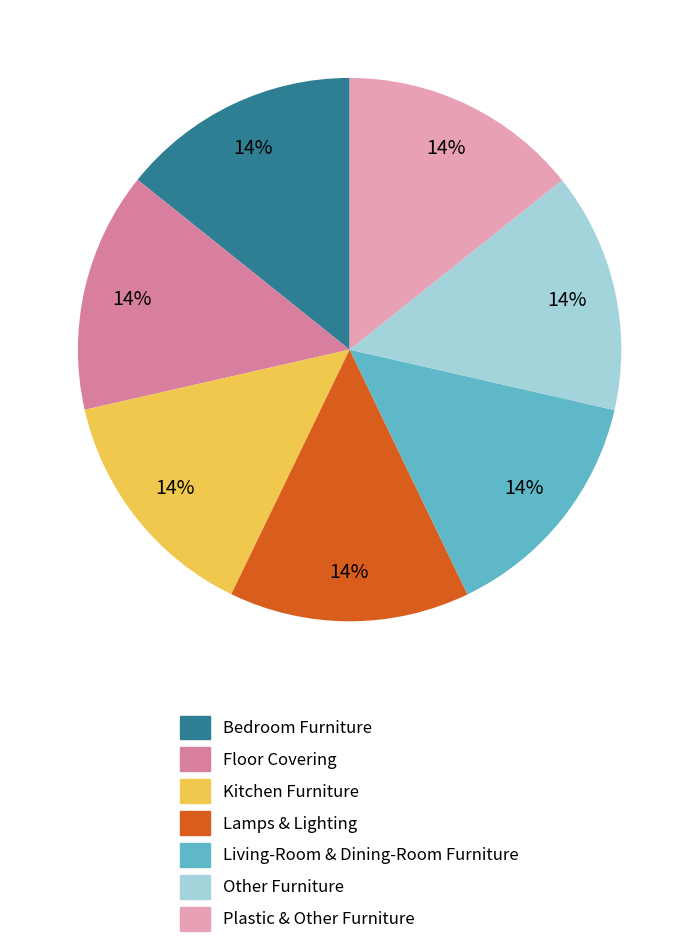

To the nearest percent, what is the average slice percentage?

14%